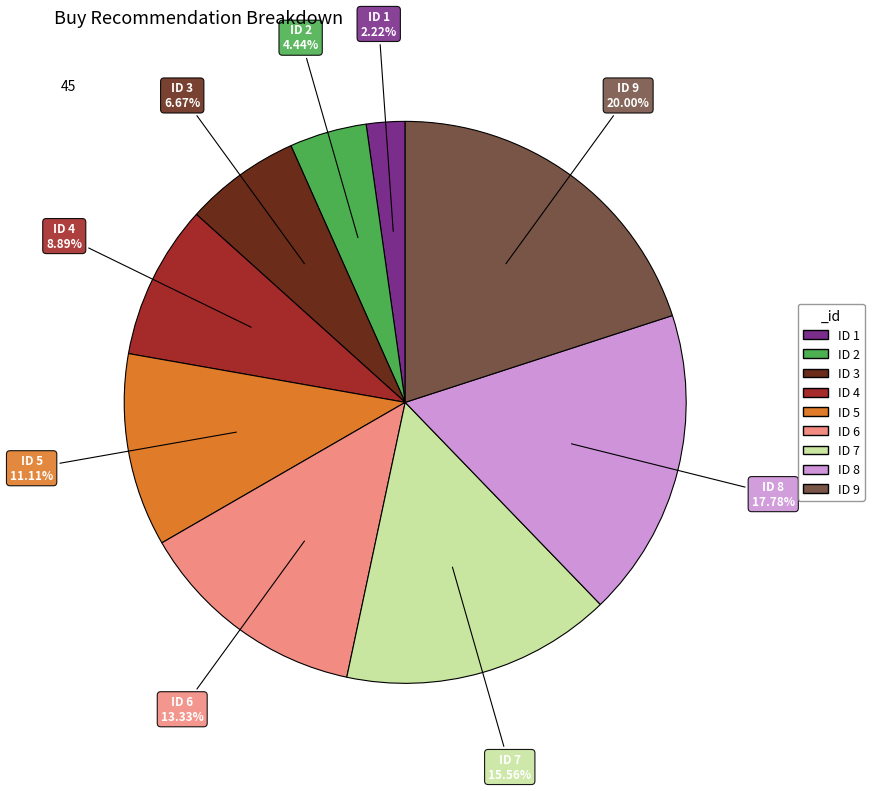

Is there a majority slice in this chart?

No